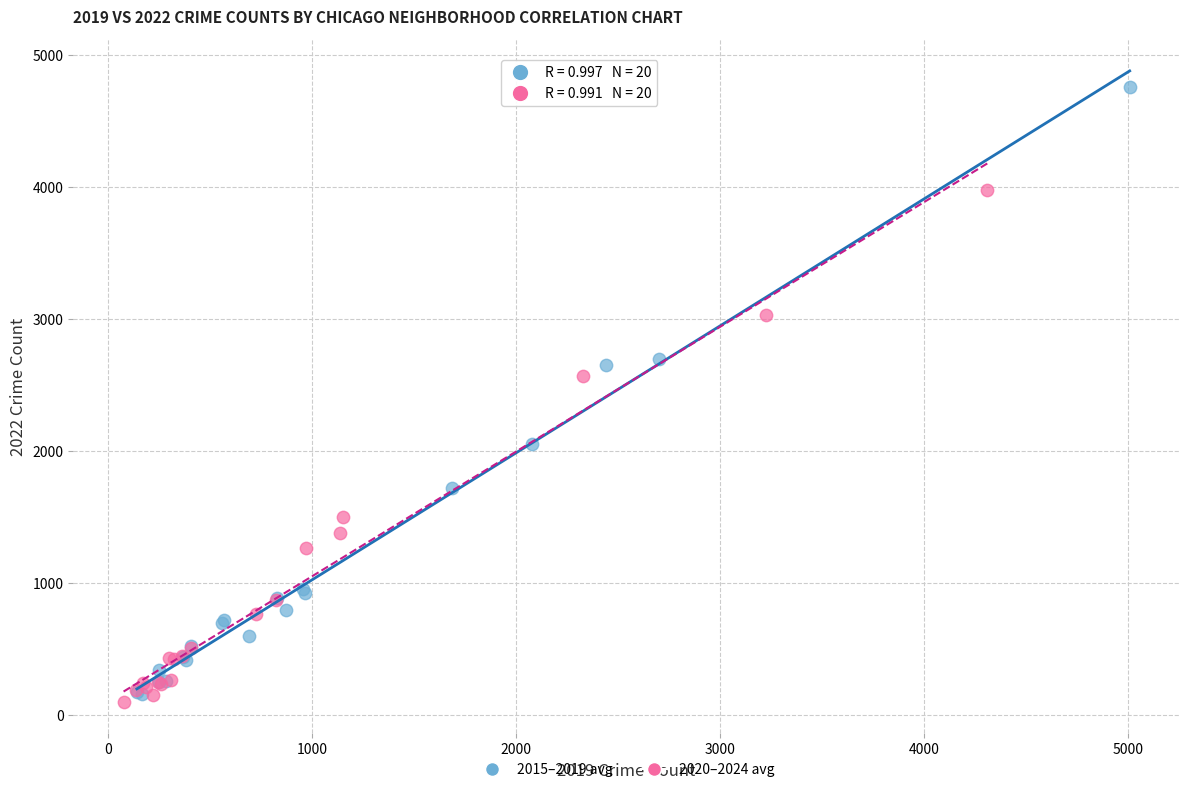

Which series contains the highest Y value?

2015–2019 avg